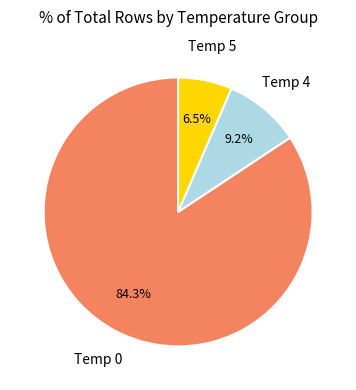

Does any single category account for the majority?

Yes